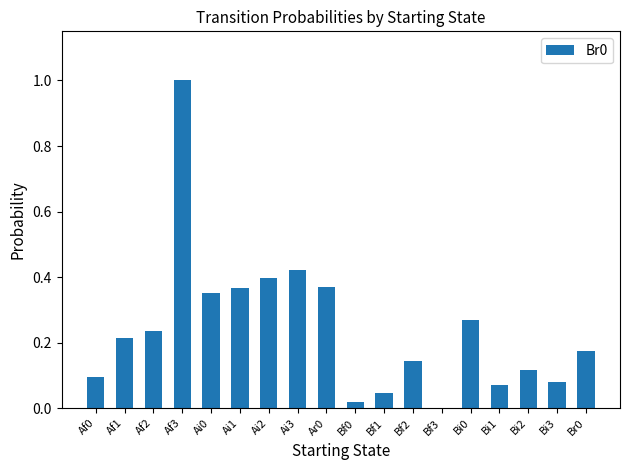

What is the sum of all values?

4.4